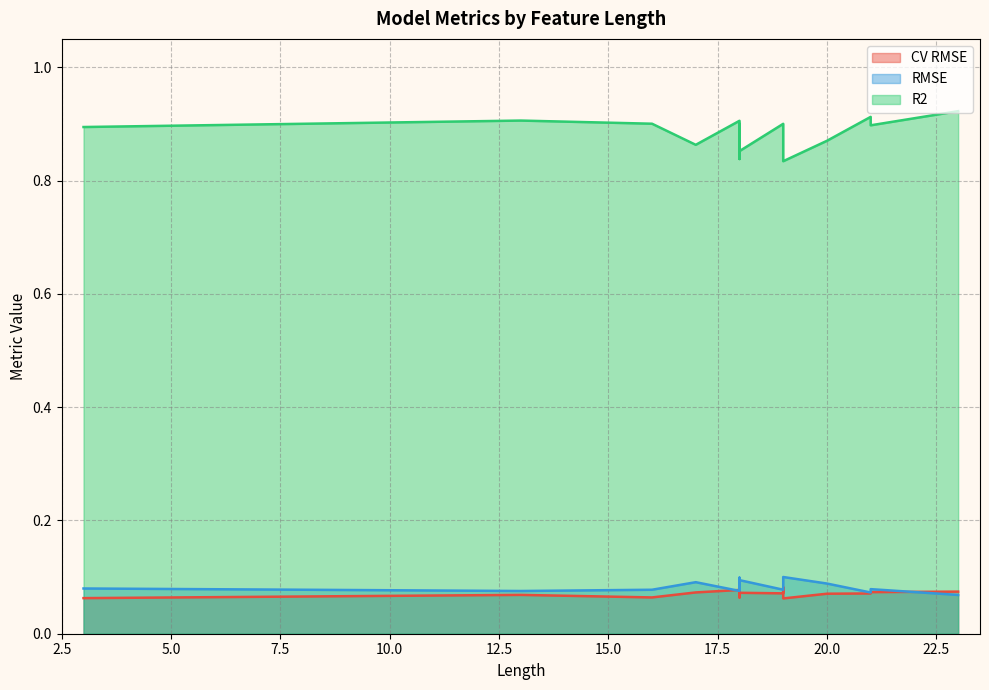

List the labels in order of R2 value, largest first.

23, 21, 13, 18, 16, 19, 18, 21, 3, 20, 19, 17, 18, 18, 18, 19